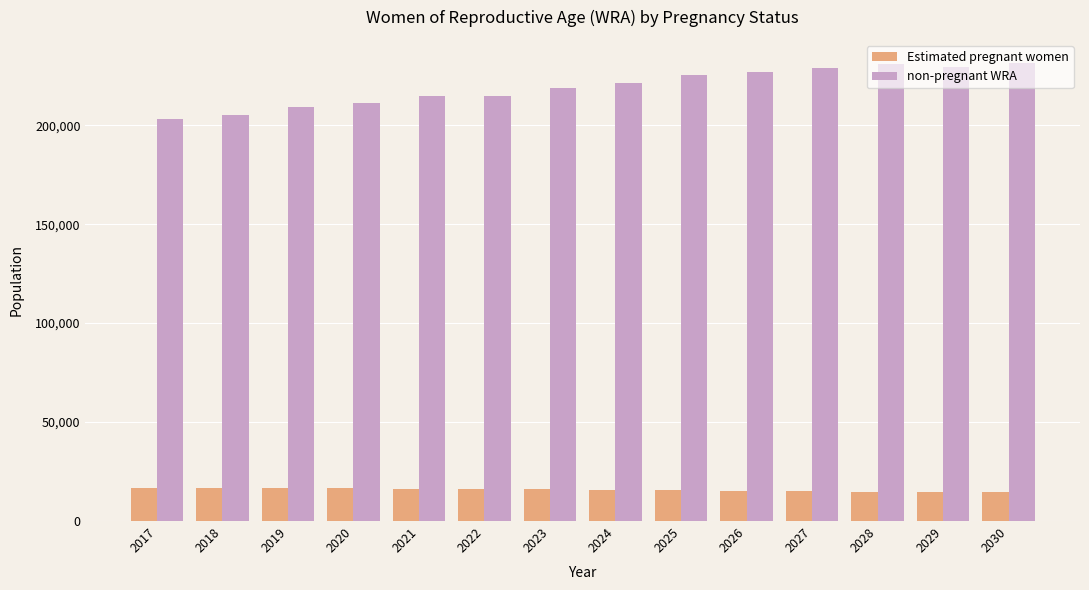

Which series has the largest total across all categories?

non-pregnant WRA